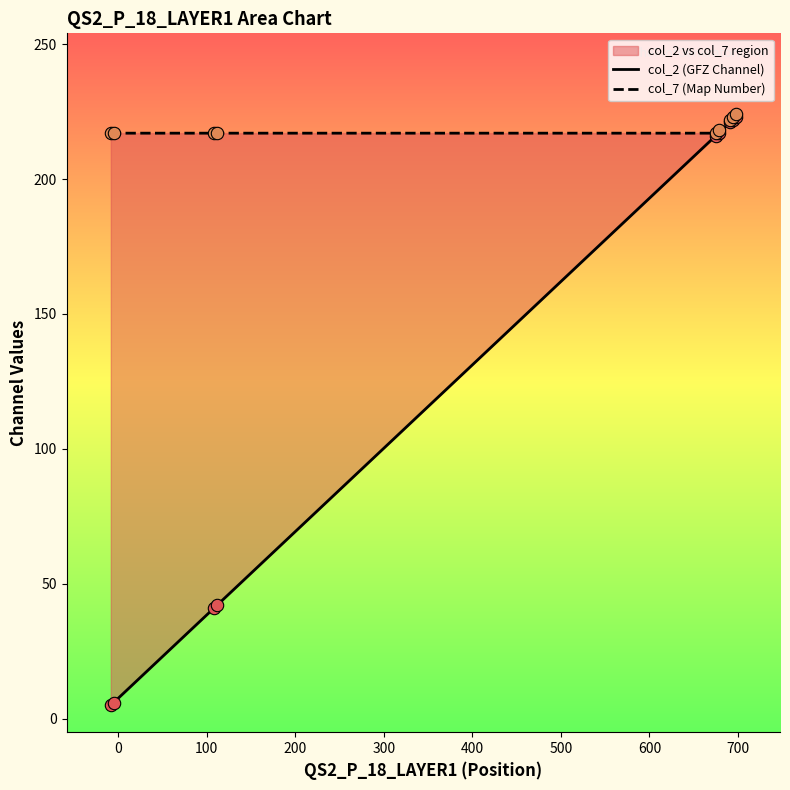

What are all the series names shown in the legend?

col_2 (GFZ Channel), col_7 (Map Number)